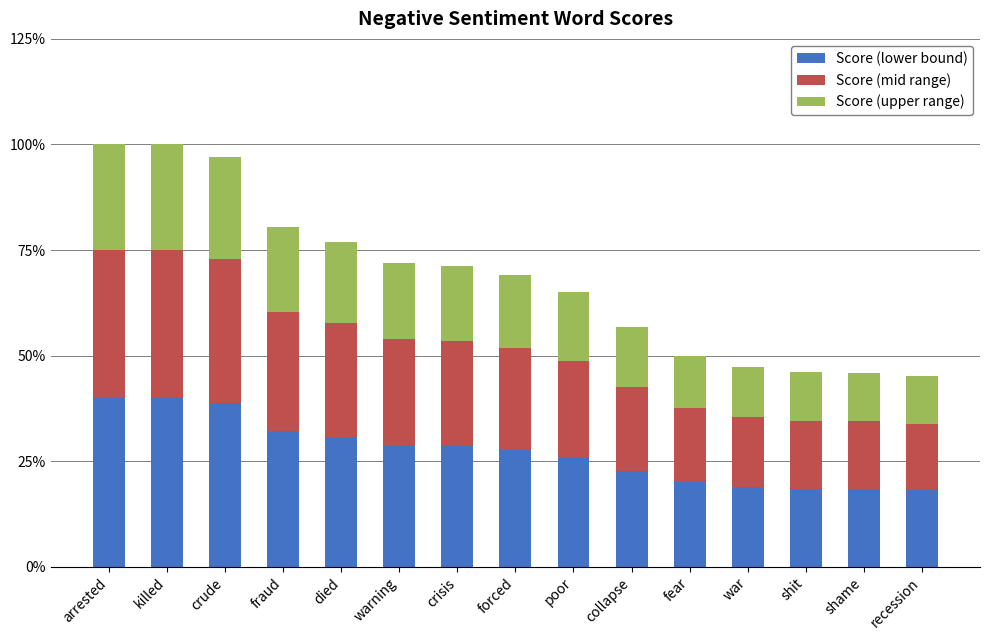

Does the chart contain stacked bars?

Yes